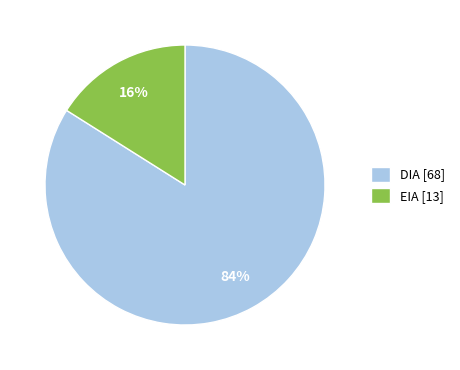

Combined, do EIA and DIA account for over 50%?

Yes